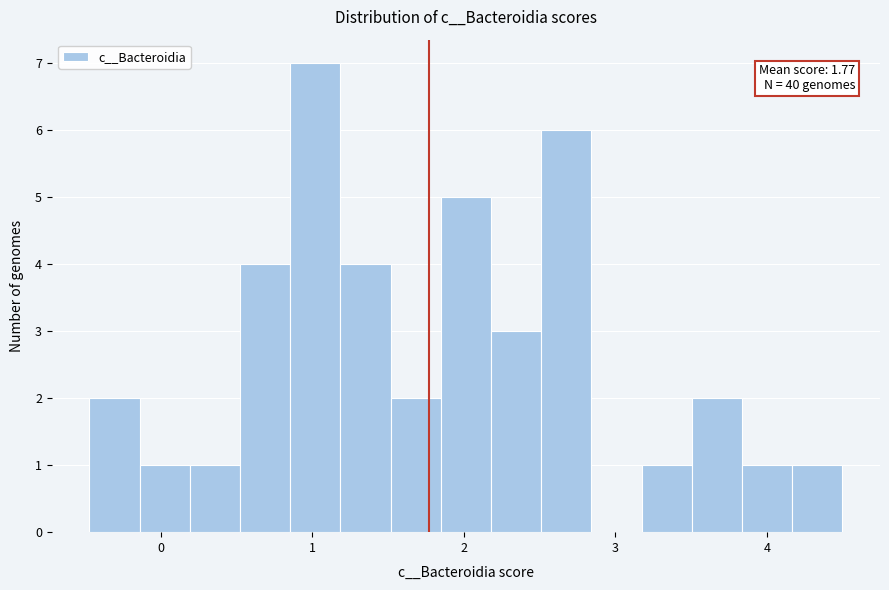

Around what value on the x-axis is the tallest bar? Give the approximate position of its centre, as read against the axis.

1.0